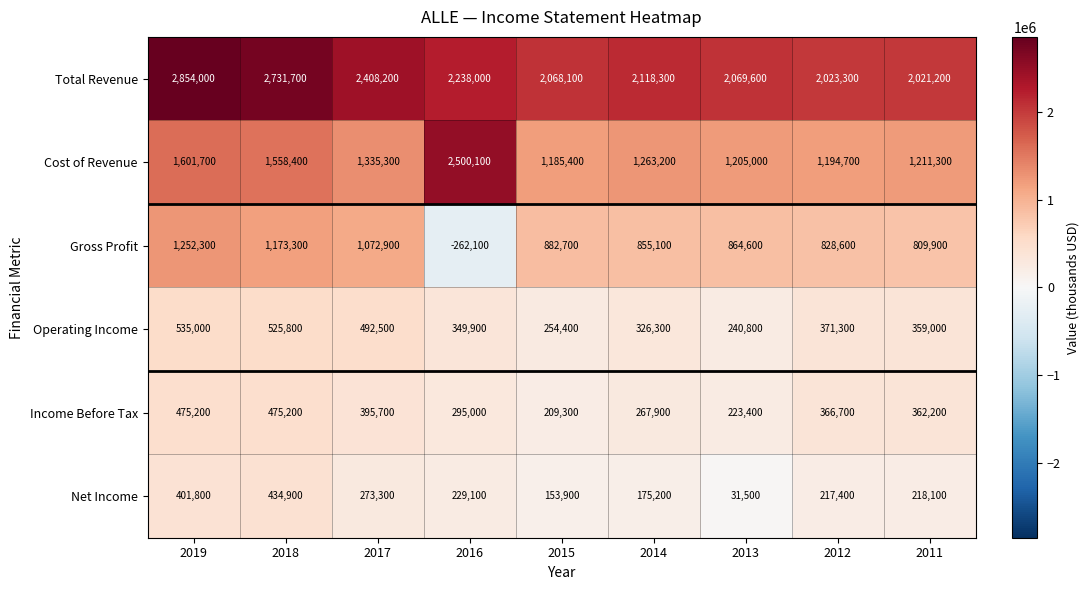

Rank the series at 2011 from highest to lowest value.

Total Revenue, Cost of Revenue, Gross Profit, Income Before Tax, Operating Income, Net Income